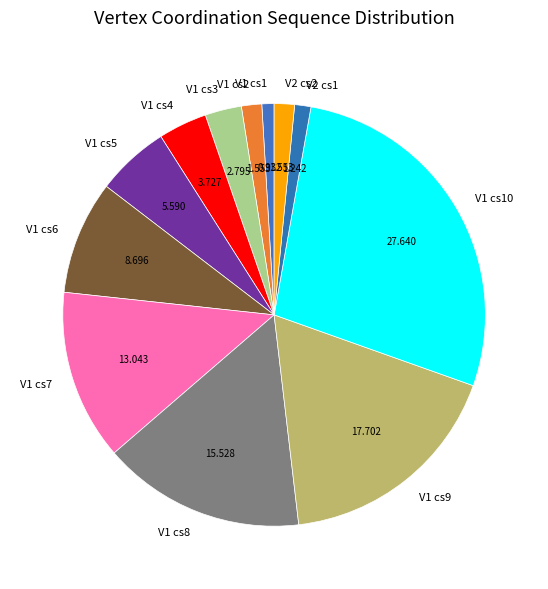

Is V1 cs8 the majority of the pie?

No